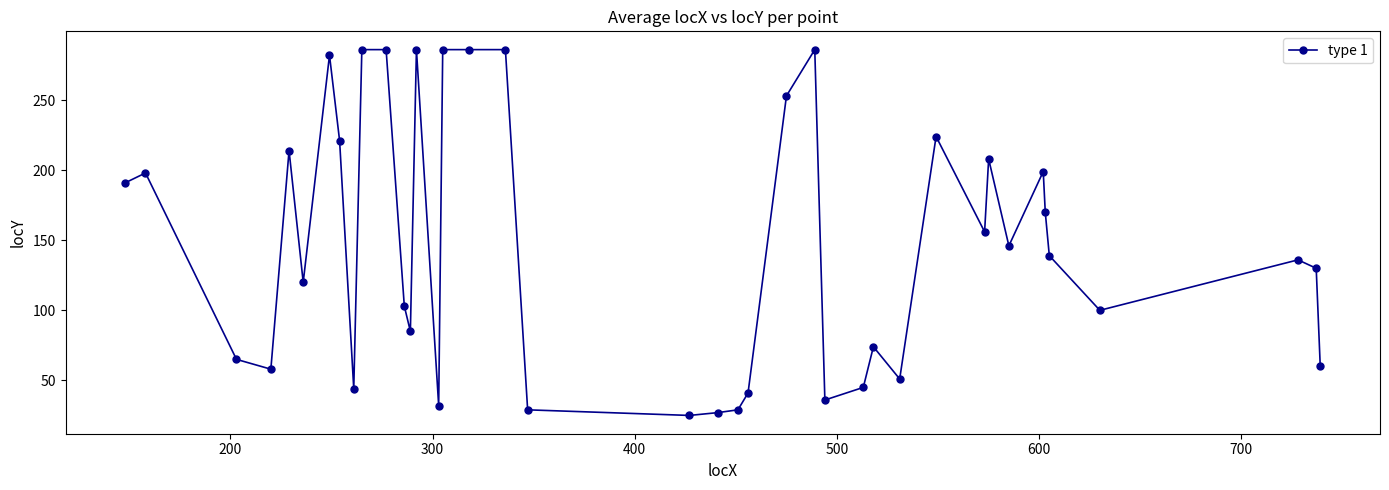

True or false: the data has more than 2 interior local peaks.

True